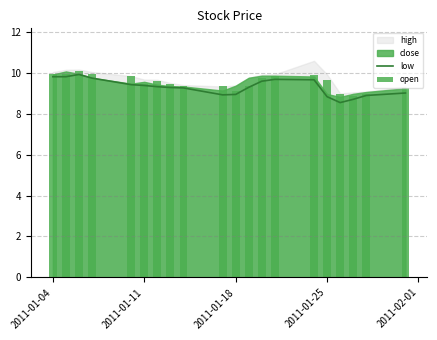

What is the difference between the maximum and minimum values in the open series?

1.2